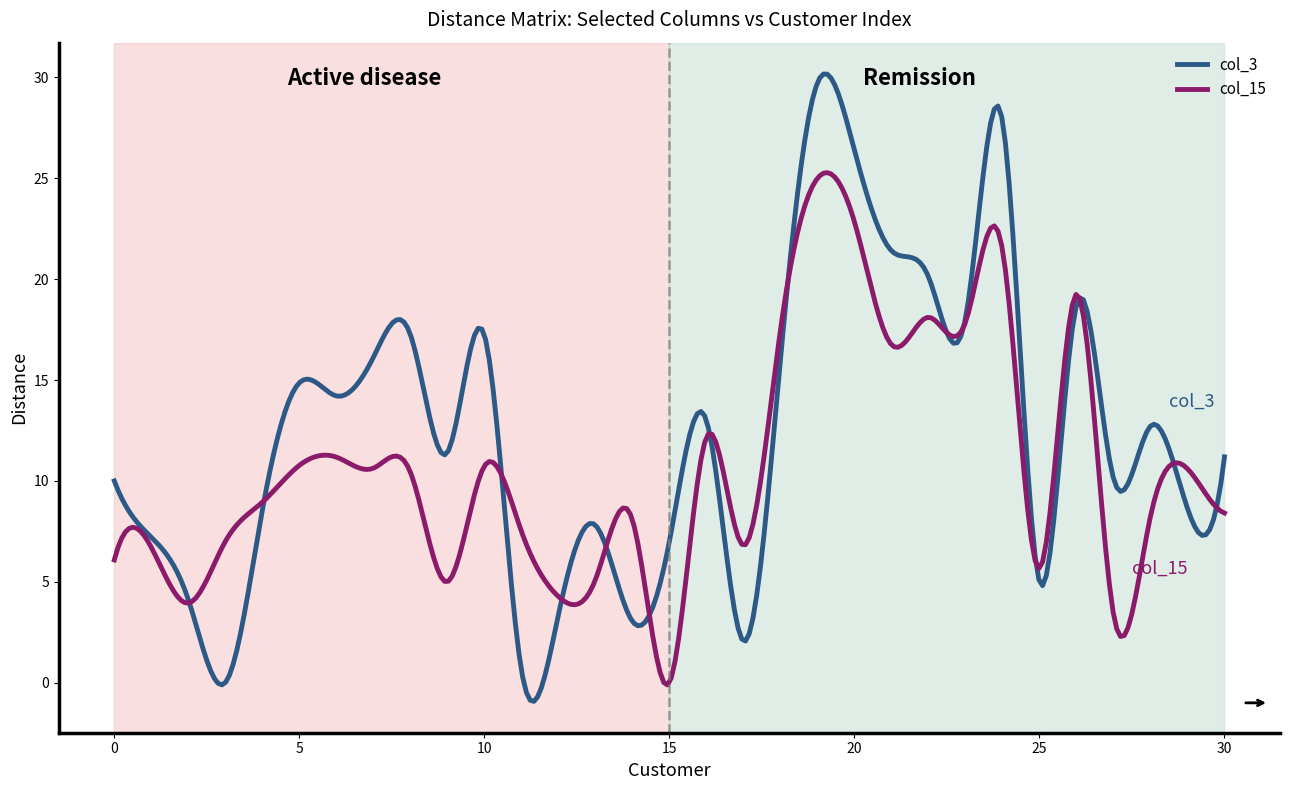

True or false: col_15 has more than 0 interior local peaks.

True